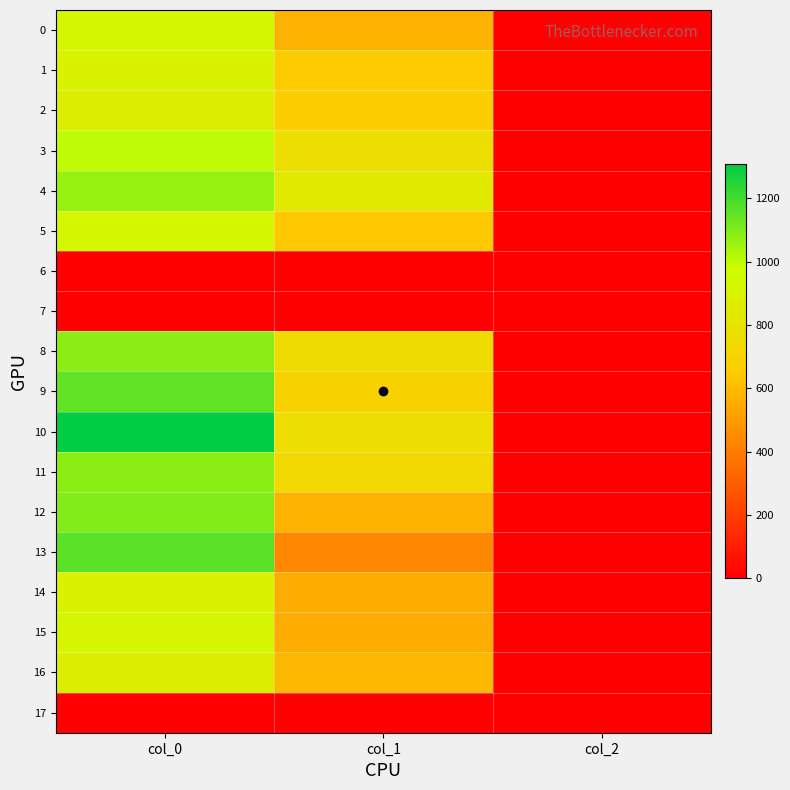

Which series has the largest range (max minus min)?

10